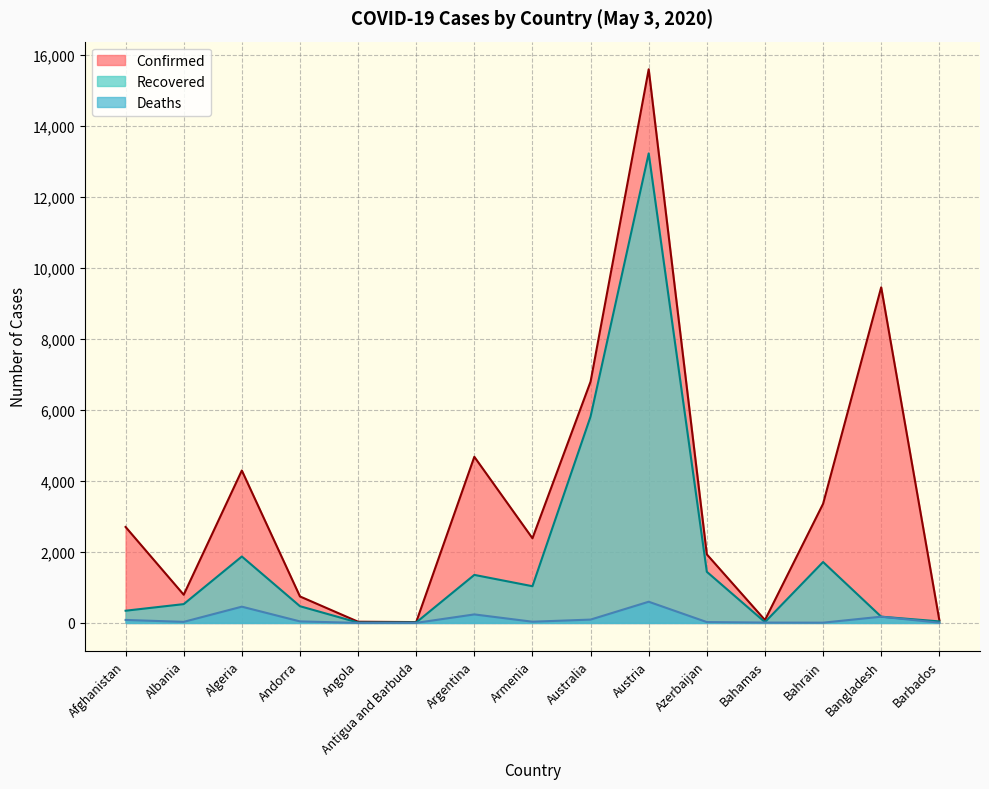

Rank the categories by Recovered value from lowest to highest.

Angola, Antigua and Barbuda, Bahamas, Barbados, Bangladesh, Afghanistan, Andorra, Albania, Armenia, Argentina, Azerbaijan, Bahrain, Algeria, Australia, Austria